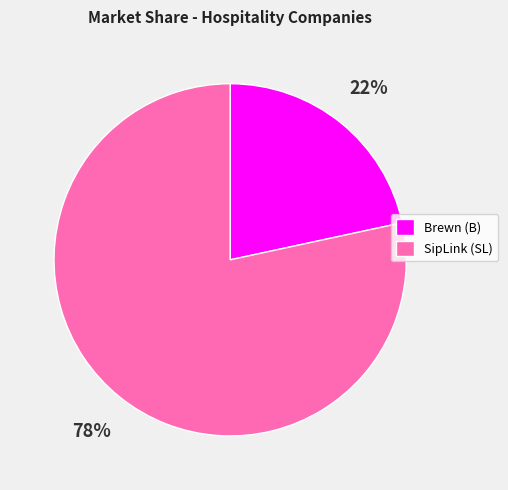

Rank the categories by value from highest to lowest.

SipLink (SL), Brewn (B)